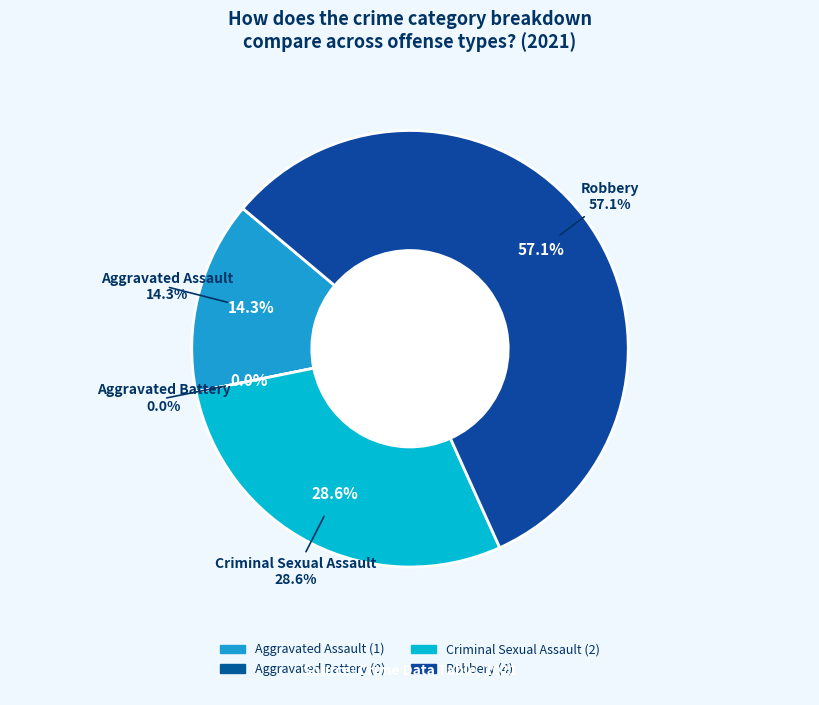

The Aggravated Battery slice represents 1% of the pie. True or false?

False